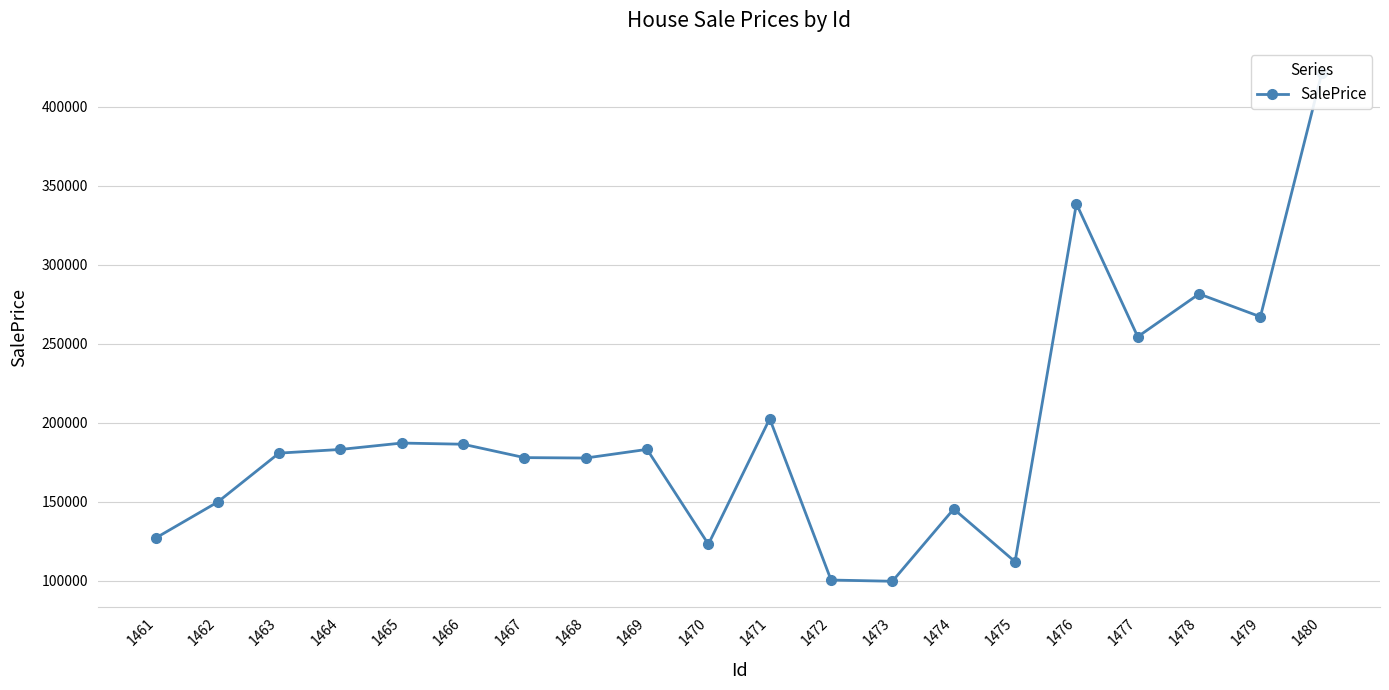

The chart shows a value of 267032.6 at 1479. True or false?

True